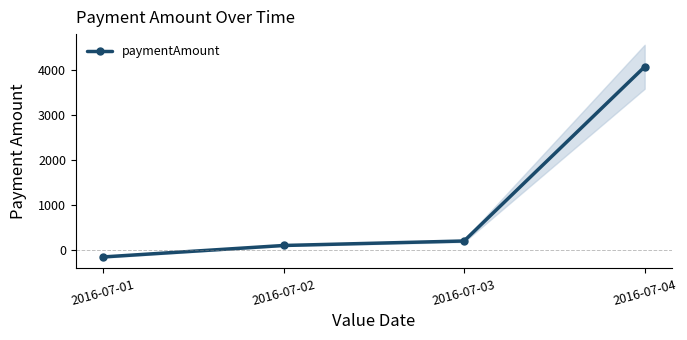

What is the change in value from 2016-07-01 to 2016-07-02?

+255